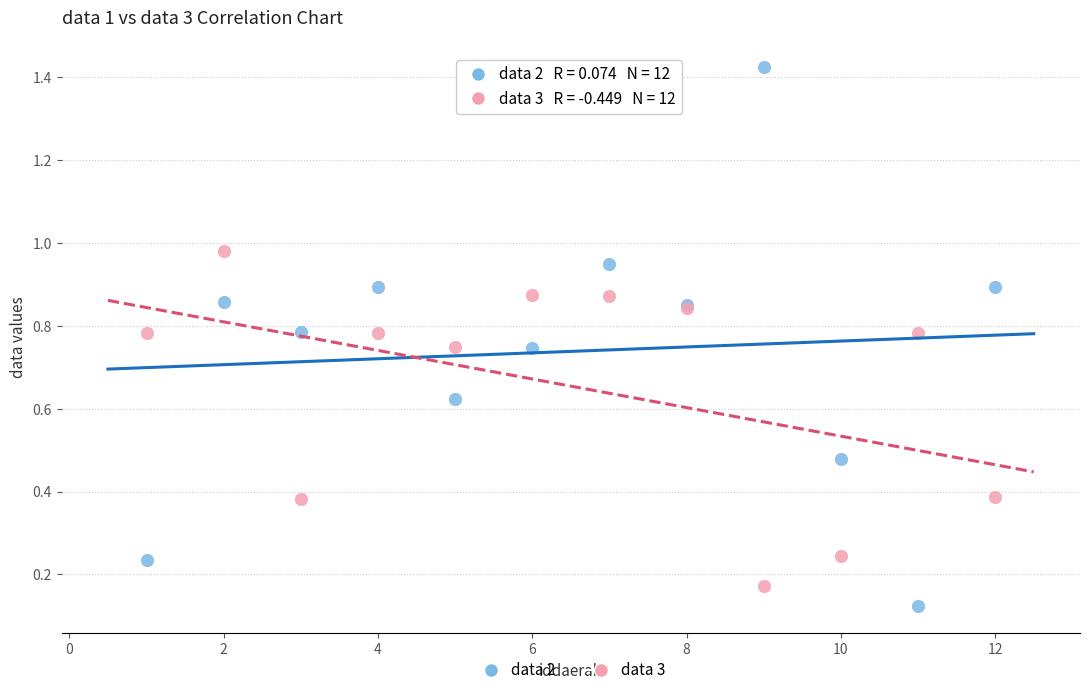

Which series has the largest Y range (max minus min)?

data 2